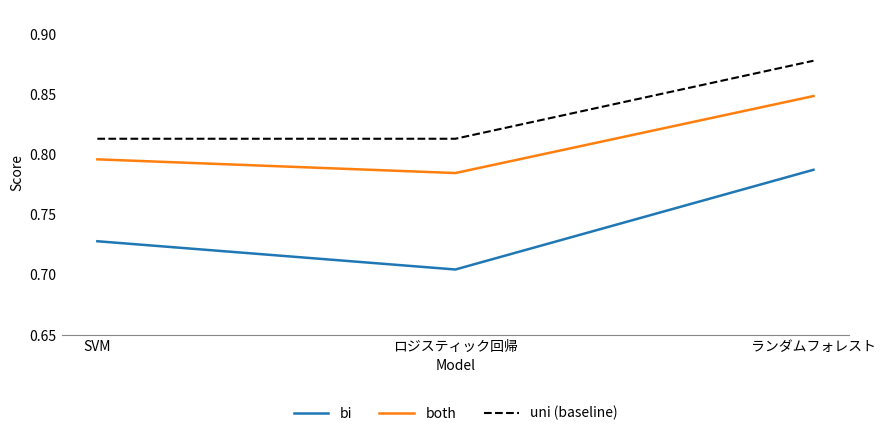

Rank the series at ランダムフォレスト from highest to lowest value.

uni (baseline), both, bi